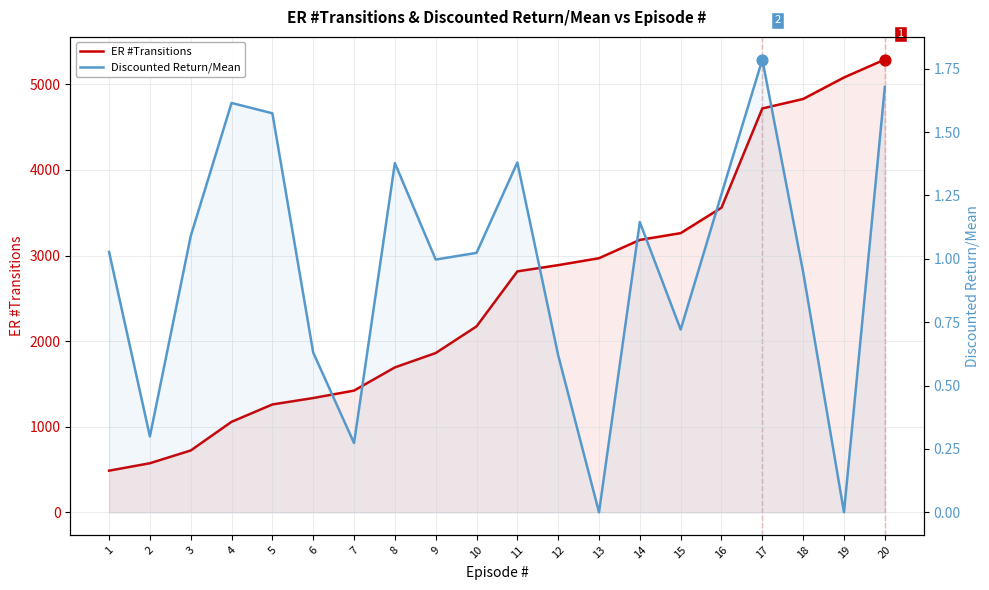

What are all the series names shown in the legend?

ER #Transitions, Discounted Return/Mean